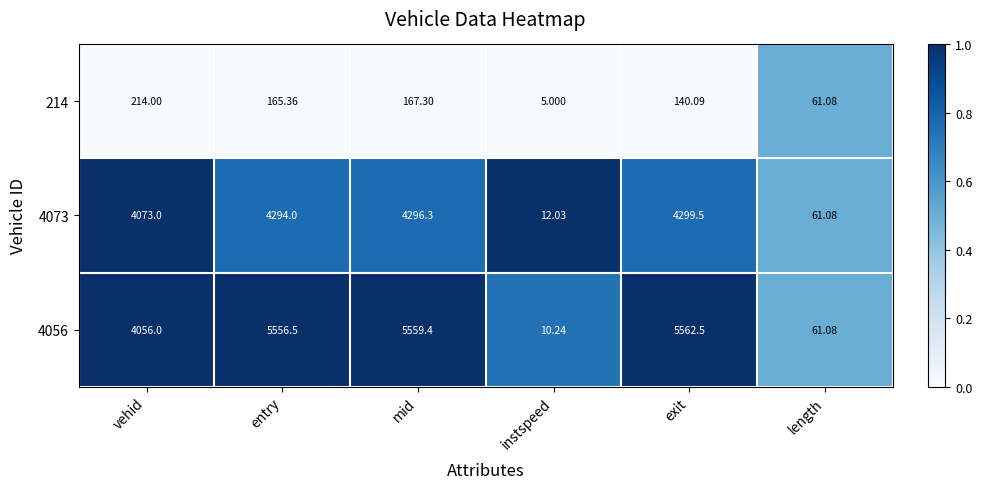

Between vehid and instspeed, which series saw the biggest shift?

4073